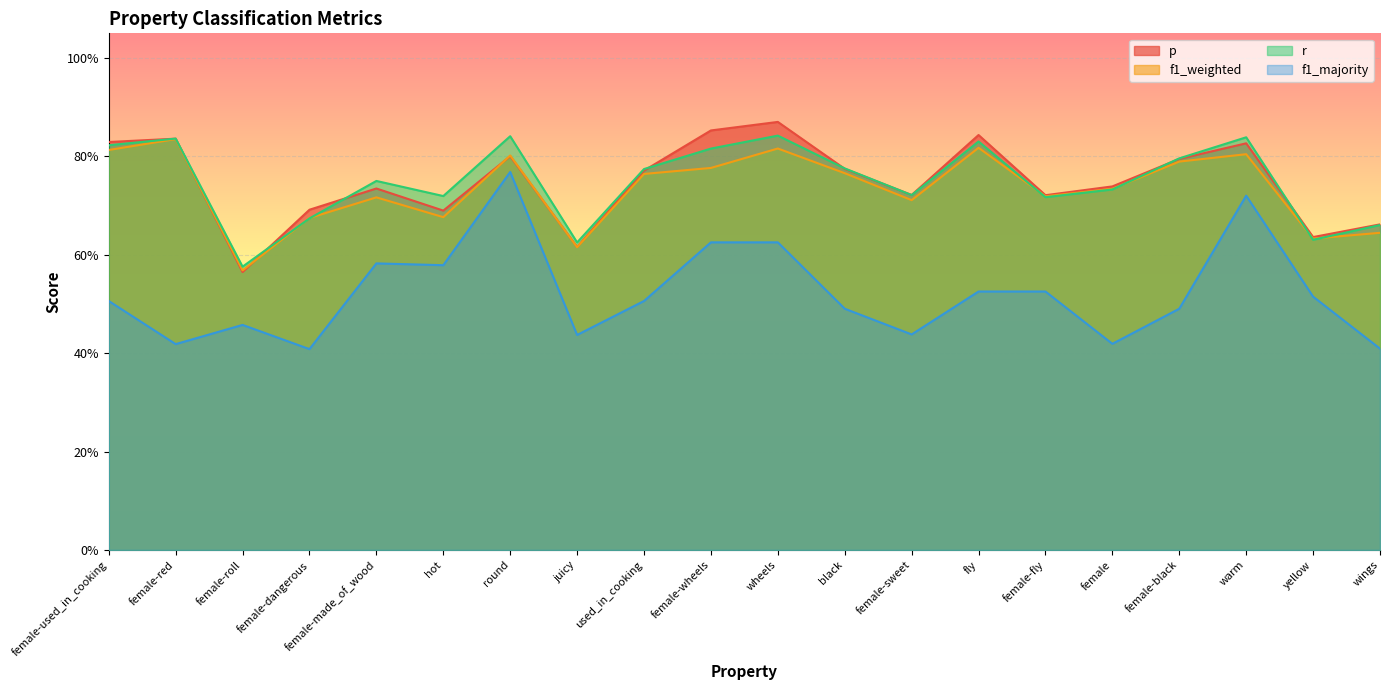

What is the maximum value shown in the chart?

0.9